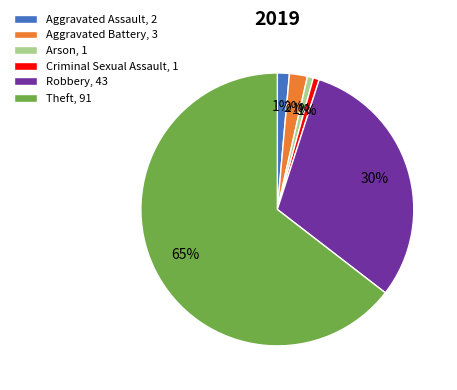

Between Arson and Aggravated Battery, which is larger?

Aggravated Battery